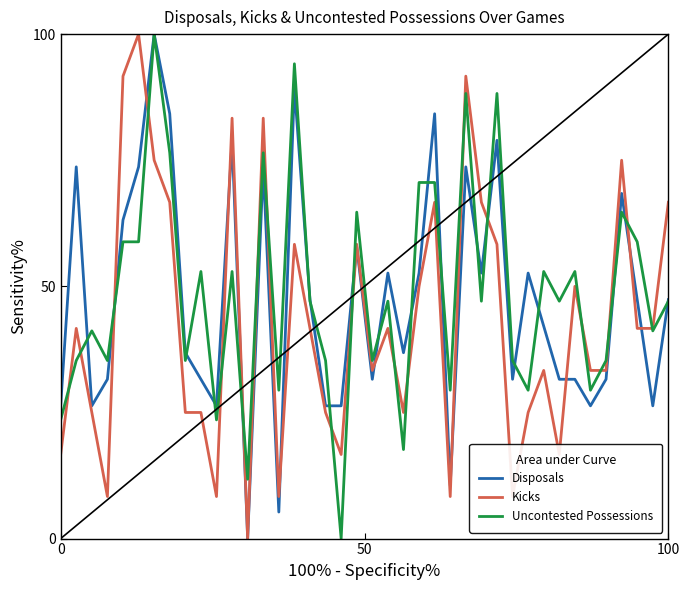

What is the greatest value displayed?

100.0